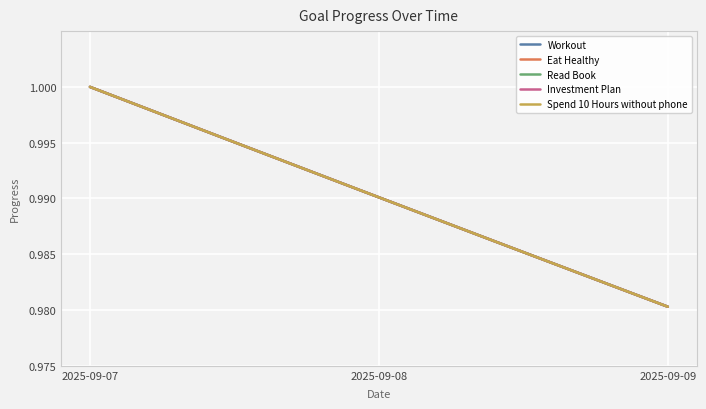

Does the chart display data point markers on the line(s)?

No